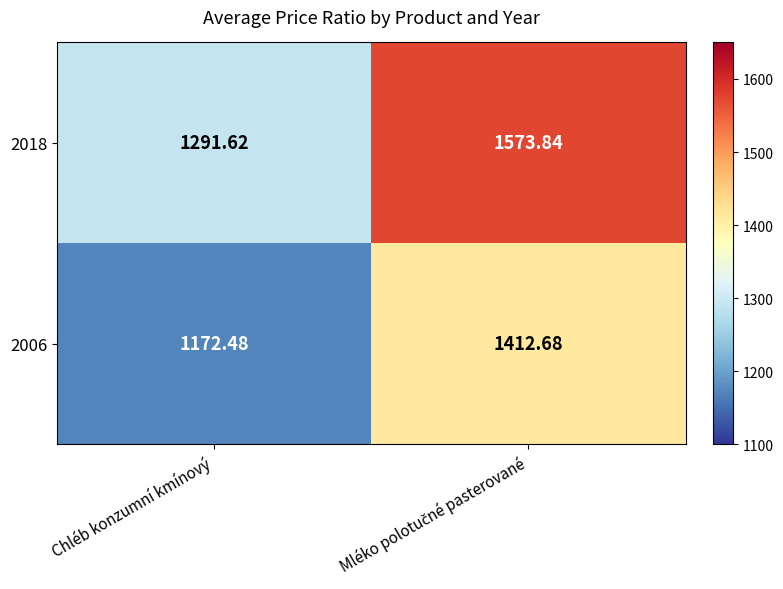

At which label is 2018 closest to 1432?

Chléb konzumní kmínový